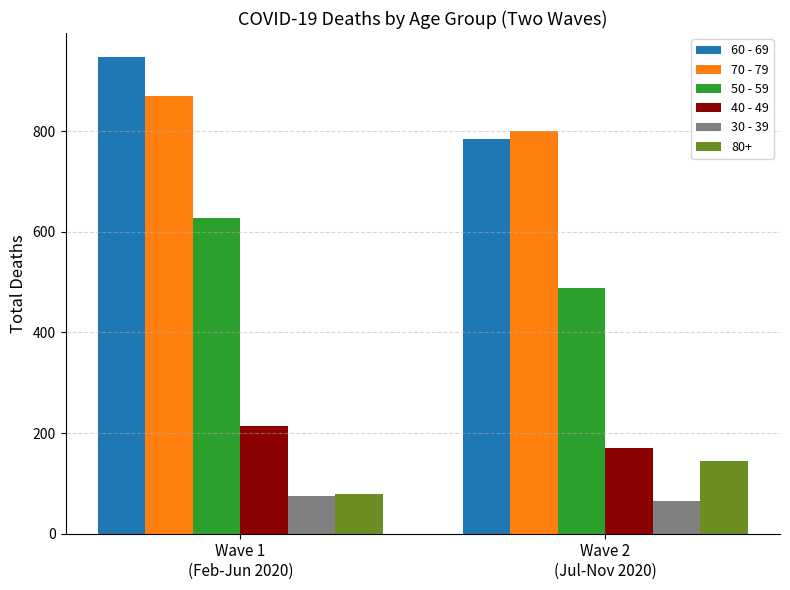

Which label corresponds to the largest value in the chart?

Wave 1
(Feb-Jun 2020)